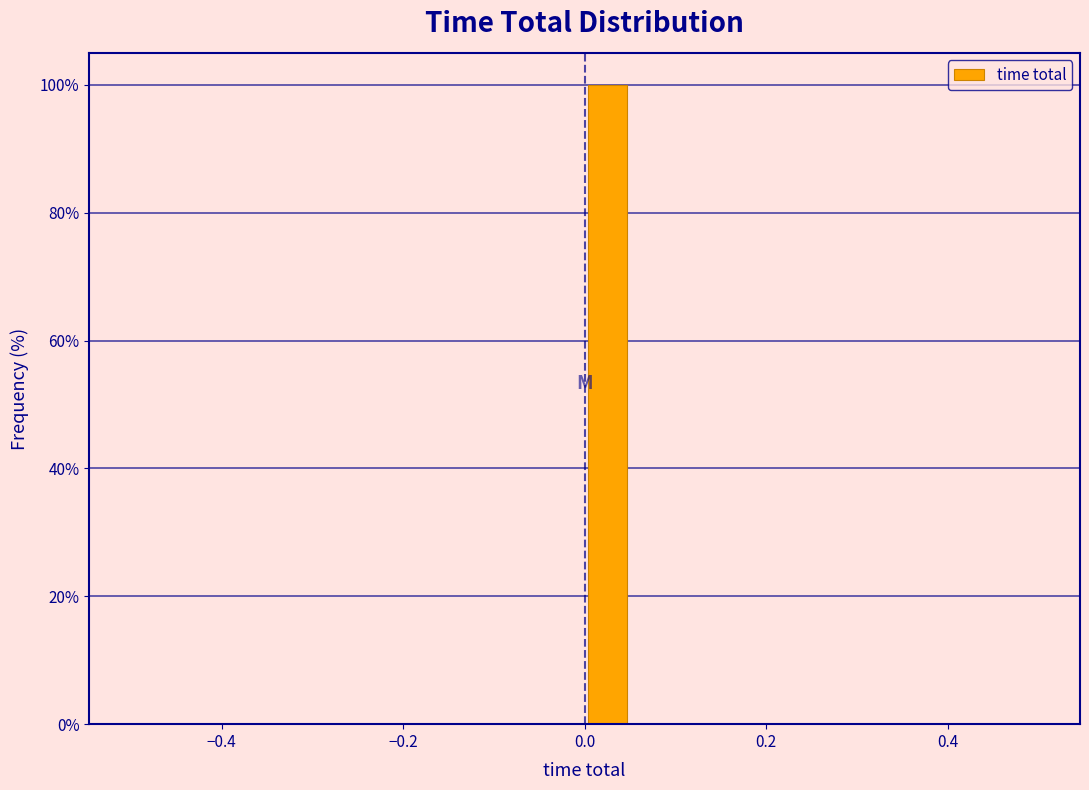

Around what value on the x-axis is the tallest bar? Give the approximate position of its centre, as read against the axis.

0.02